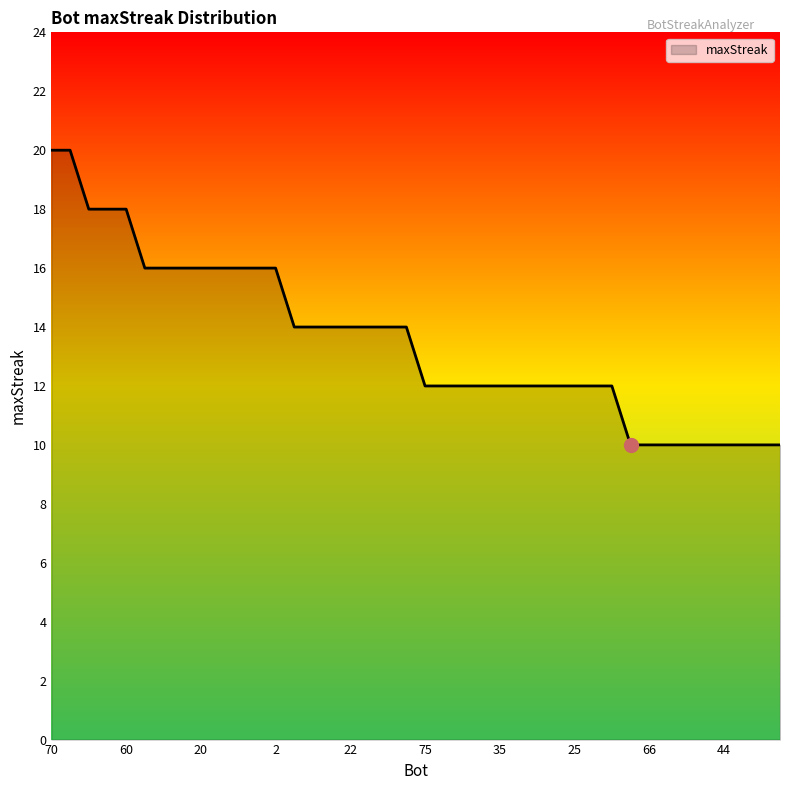

What is the greatest value displayed?

20